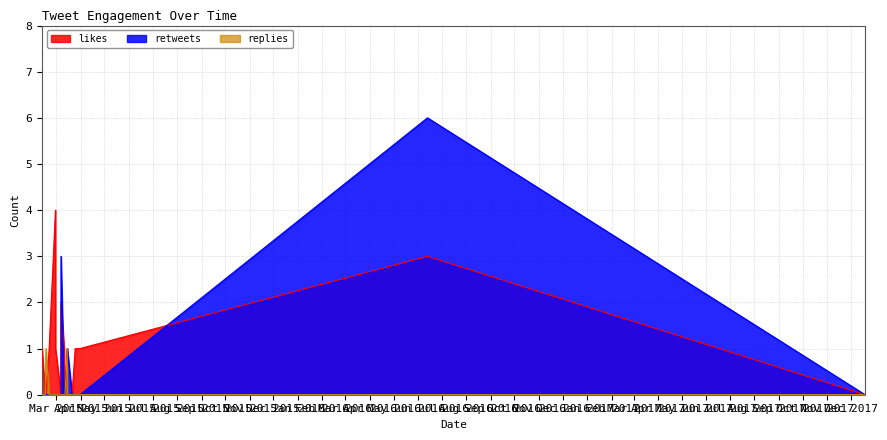

The replies series shows 0 at 5. True or false?

False